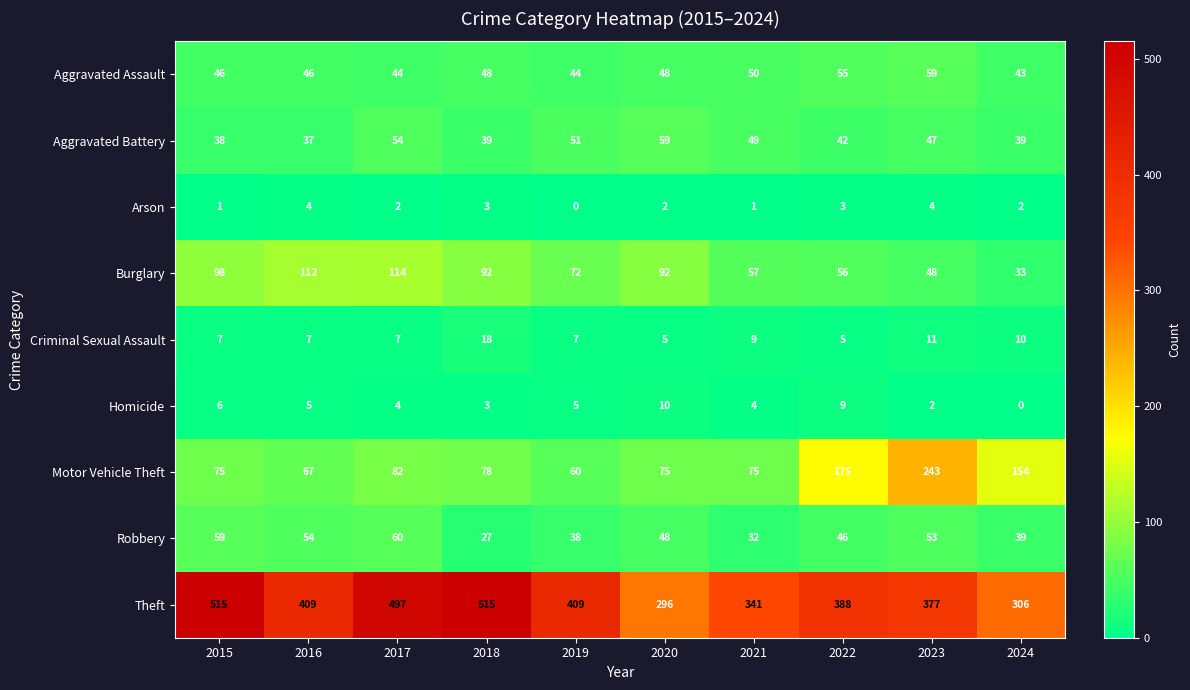

At how many categories does at least one series exceed 130?

10